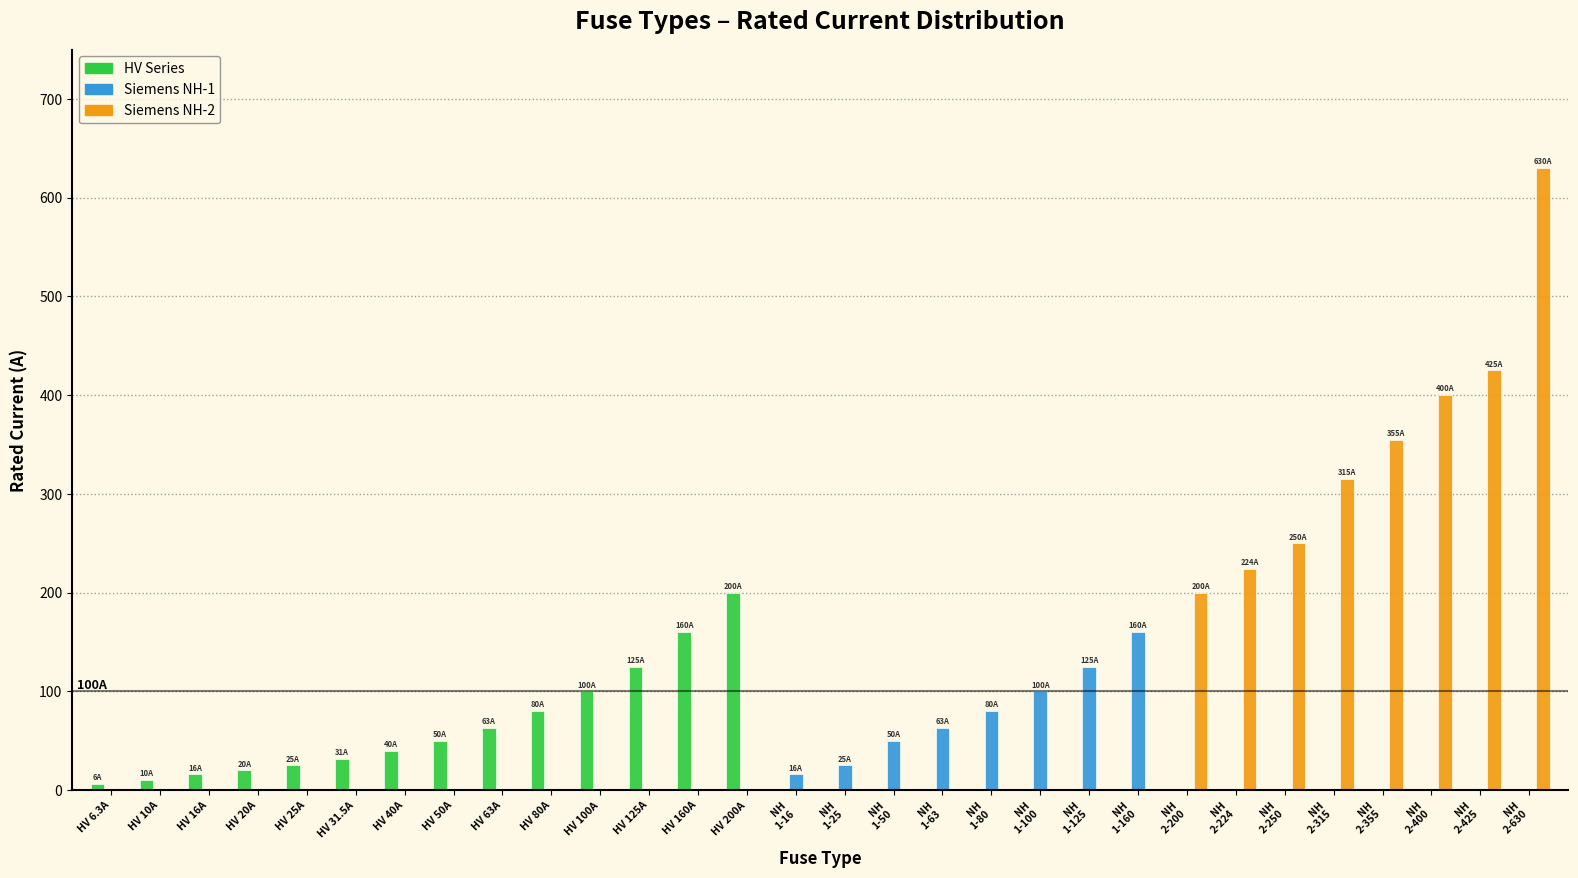

The HV Series series shows 125.0 at HV 125A. True or false?

True